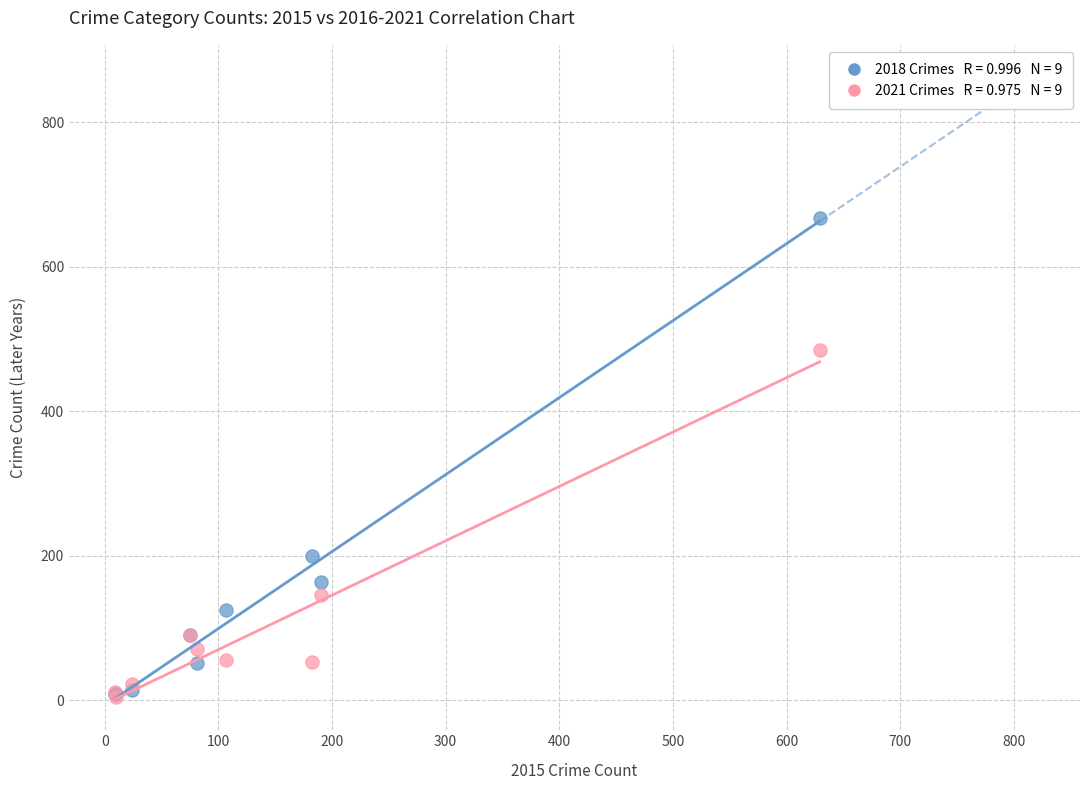

Across all series, what Y value is closest to 335?

199